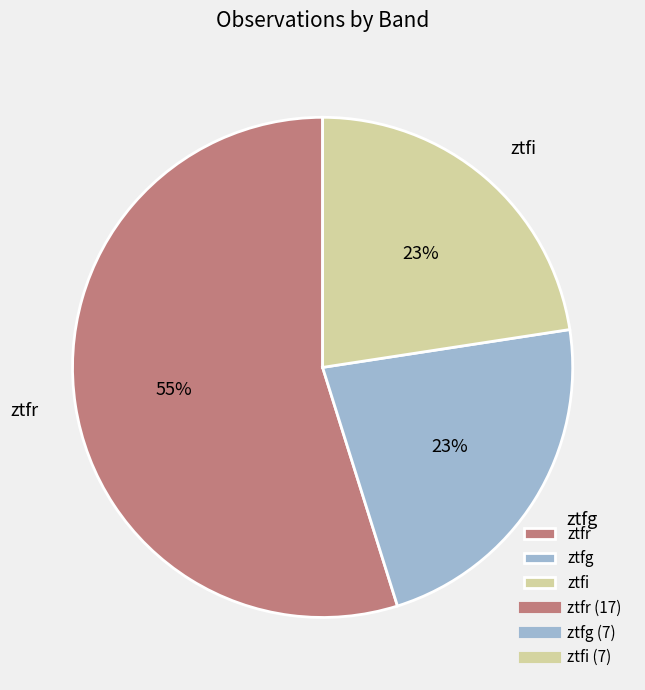

To the nearest percent, what is the combined percentage of ztfr and ztfi?

77%